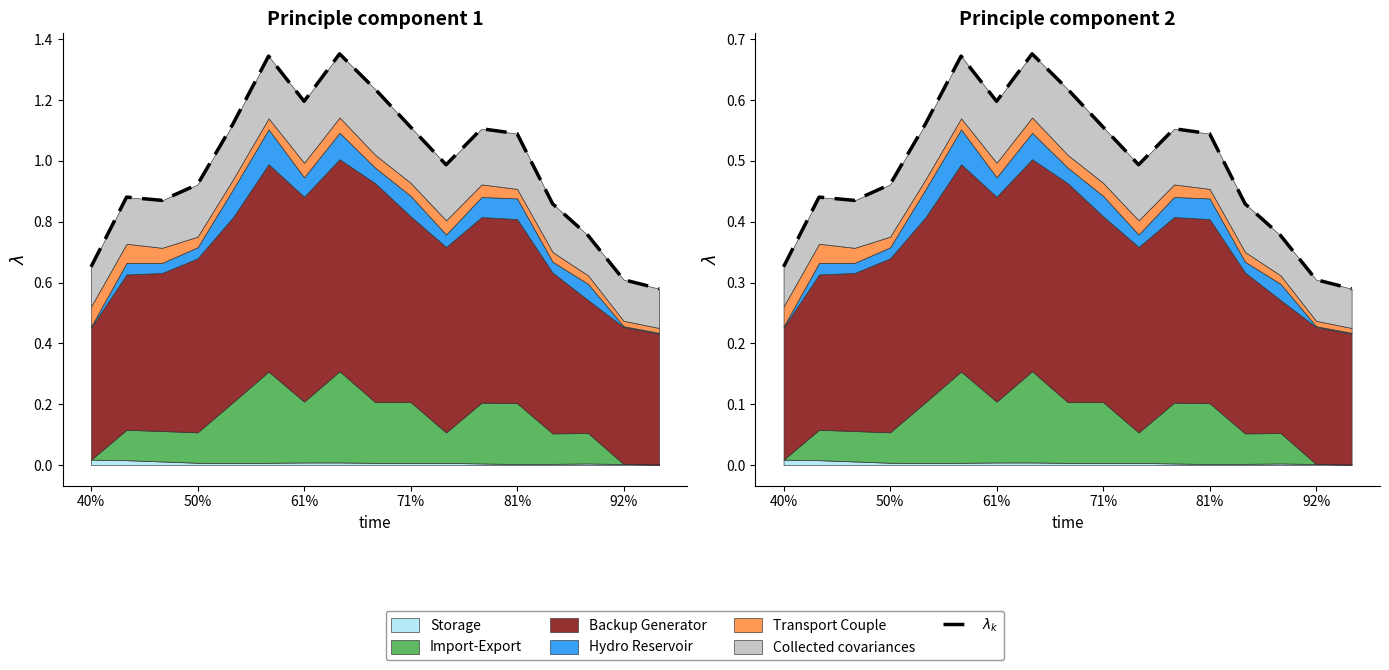

What is the value of the 5th point from the left?

0.6